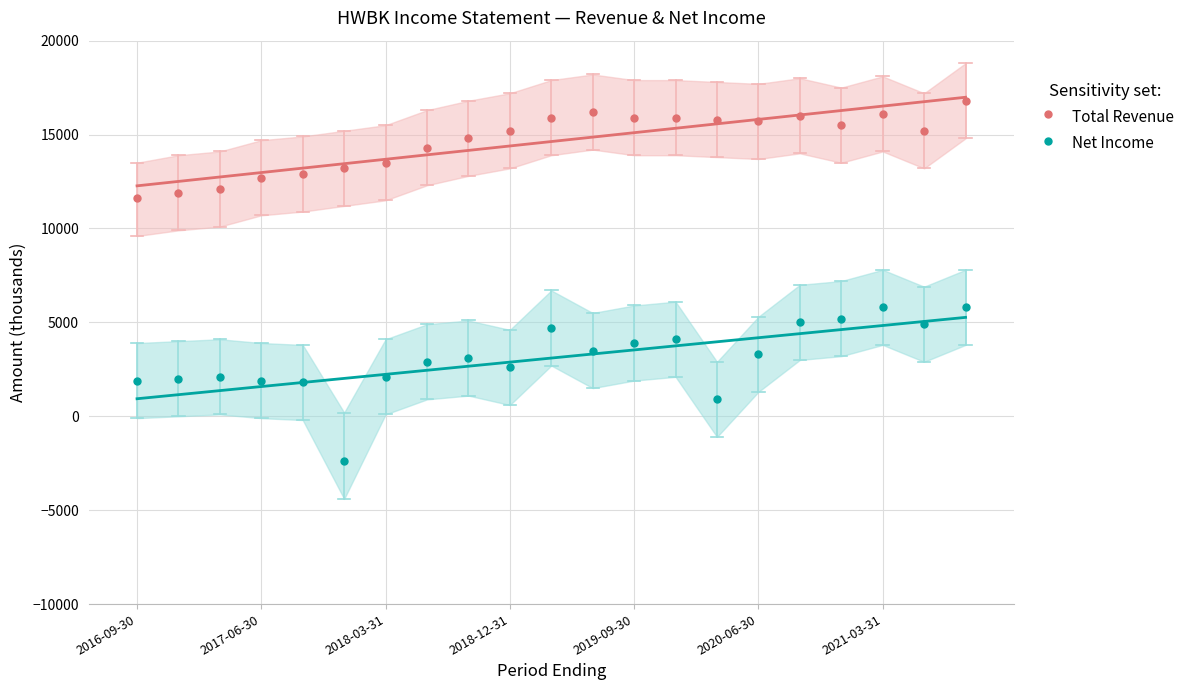

What is the lowest value of the Total Revenue series?

11600